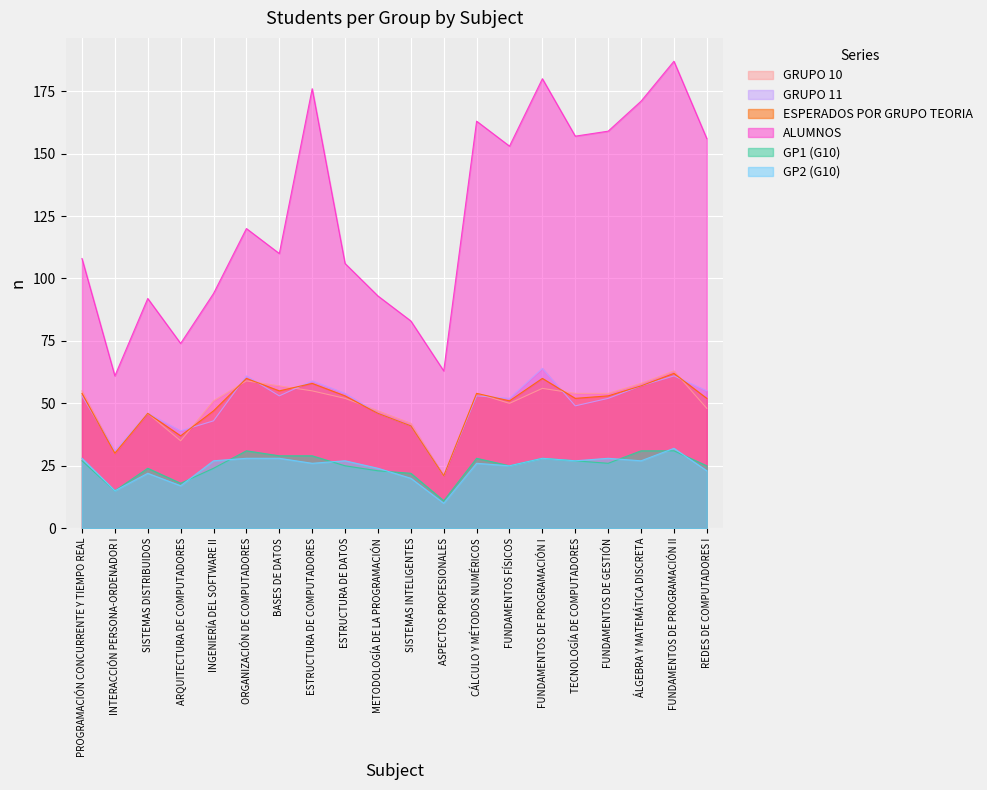

What is the maximum value shown in the chart?

187